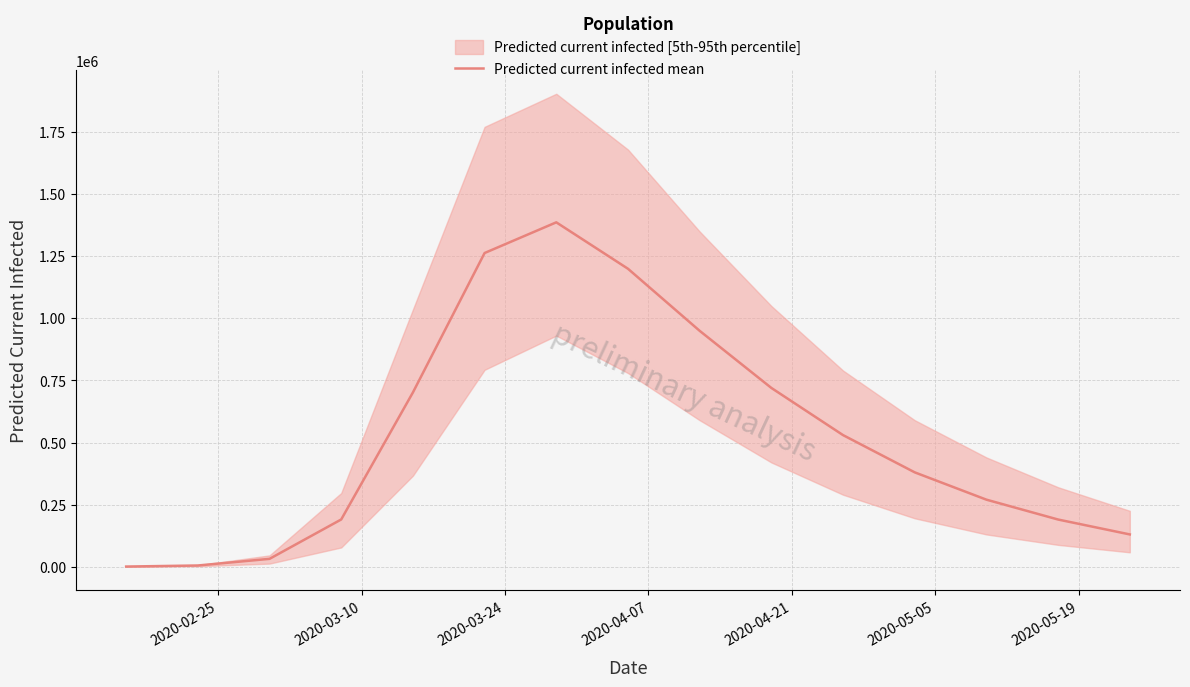

What is the maximum value for Predicted current infected mean?

1386970